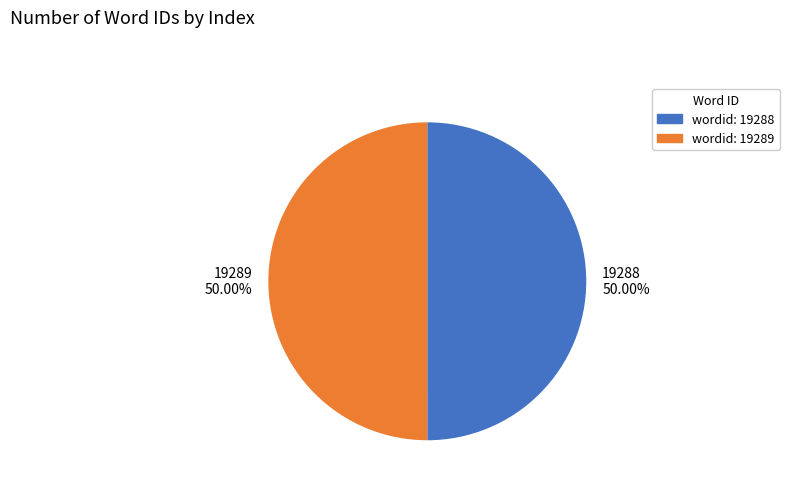

Approximately how many times larger is the value at wordid: 19289 compared to wordid: 19288?

1.0